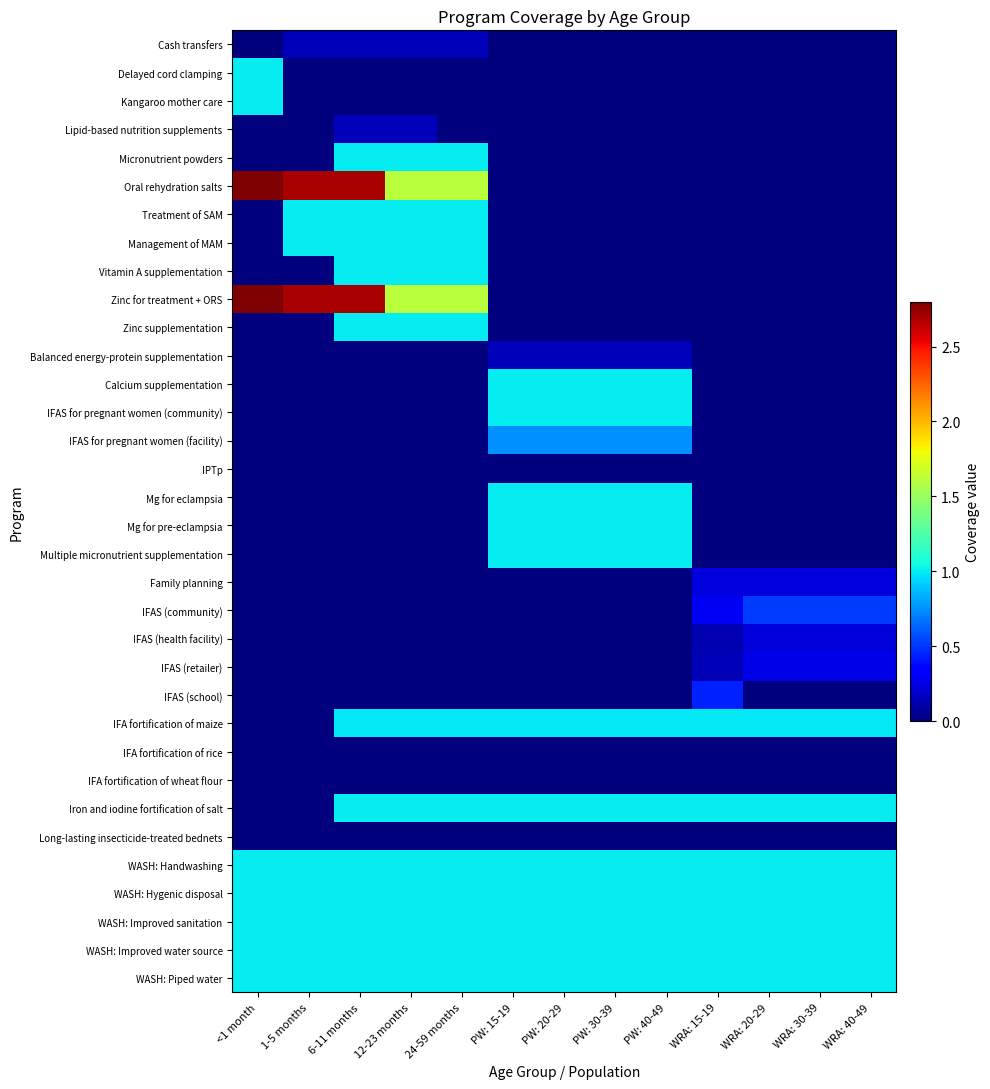

Reading left to right, what are all the values shown in this chart?

Cash transfers: <1 month=0.0	1-5 months=0.1	6-11 months=0.1	12-23 months=0.1	24-59 months=0.1	PW: 15-19=0.0	PW: 20-29=0.0	PW: 30-39=0.0	PW: 40-49=0.0	WRA: 15-19=0.0	WRA: 20-29=0.0	WRA: 30-39=0.0	WRA: 40-49=0.0
Delayed cord clamping: <1 month=1.0	1-5 months=0.0	6-11 months=0.0	12-23 months=0.0	24-59 months=0.0	PW: 15-19=0.0	PW: 20-29=0.0	PW: 30-39=0.0	PW: 40-49=0.0	WRA: 15-19=0.0	WRA: 20-29=0.0	WRA: 30-39=0.0	WRA: 40-49=0.0
Kangaroo mother care: <1 month=1.0	1-5 months=0.0	6-11 months=0.0	12-23 months=0.0	24-59 months=0.0	PW: 15-19=0.0	PW: 20-29=0.0	PW: 30-39=0.0	PW: 40-49=0.0	WRA: 15-19=0.0	WRA: 20-29=0.0	WRA: 30-39=0.0	WRA: 40-49=0.0
Lipid-based nutrition supplements: <1 month=0.0	1-5 months=0.0	6-11 months=0.1	12-23 months=0.1	24-59 months=0.0	PW: 15-19=0.0	PW: 20-29=0.0	PW: 30-39=0.0	PW: 40-49=0.0	WRA: 15-19=0.0	WRA: 20-29=0.0	WRA: 30-39=0.0	WRA: 40-49=0.0
Micronutrient powders: <1 month=0.0	1-5 months=0.0	6-11 months=1.0	12-23 months=1.0	24-59 months=1.0	PW: 15-19=0.0	PW: 20-29=0.0	PW: 30-39=0.0	PW: 40-49=0.0	WRA: 15-19=0.0	WRA: 20-29=0.0	WRA: 30-39=0.0	WRA: 40-49=0.0
Oral rehydration salts: <1 month=2.8	1-5 months=2.7	6-11 months=2.7	12-23 months=1.6	24-59 months=1.6	PW: 15-19=0.0	PW: 20-29=0.0	PW: 30-39=0.0	PW: 40-49=0.0	WRA: 15-19=0.0	WRA: 20-29=0.0	WRA: 30-39=0.0	WRA: 40-49=0.0
Treatment of SAM: <1 month=0.0	1-5 months=1.0	6-11 months=1.0	12-23 months=1.0	24-59 months=1.0	PW: 15-19=0.0	PW: 20-29=0.0	PW: 30-39=0.0	PW: 40-49=0.0	WRA: 15-19=0.0	WRA: 20-29=0.0	WRA: 30-39=0.0	WRA: 40-49=0.0
Management of MAM: <1 month=0.0	1-5 months=1.0	6-11 months=1.0	12-23 months=1.0	24-59 months=1.0	PW: 15-19=0.0	PW: 20-29=0.0	PW: 30-39=0.0	PW: 40-49=0.0	WRA: 15-19=0.0	WRA: 20-29=0.0	WRA: 30-39=0.0	WRA: 40-49=0.0
Vitamin A supplementation: <1 month=0.0	1-5 months=0.0	6-11 months=1.0	12-23 months=1.0	24-59 months=1.0	PW: 15-19=0.0	PW: 20-29=0.0	PW: 30-39=0.0	PW: 40-49=0.0	WRA: 15-19=0.0	WRA: 20-29=0.0	WRA: 30-39=0.0	WRA: 40-49=0.0
Zinc for treatment + ORS: <1 month=2.8	1-5 months=2.7	6-11 months=2.7	12-23 months=1.6	24-59 months=1.6	PW: 15-19=0.0	PW: 20-29=0.0	PW: 30-39=0.0	PW: 40-49=0.0	WRA: 15-19=0.0	WRA: 20-29=0.0	WRA: 30-39=0.0	WRA: 40-49=0.0
Zinc supplementation: <1 month=0.0	1-5 months=0.0	6-11 months=1.0	12-23 months=1.0	24-59 months=1.0	PW: 15-19=0.0	PW: 20-29=0.0	PW: 30-39=0.0	PW: 40-49=0.0	WRA: 15-19=0.0	WRA: 20-29=0.0	WRA: 30-39=0.0	WRA: 40-49=0.0
Balanced energy-protein supplementation: <1 month=0.0	1-5 months=0.0	6-11 months=0.0	12-23 months=0.0	24-59 months=0.0	PW: 15-19=0.1	PW: 20-29=0.1	PW: 30-39=0.1	PW: 40-49=0.1	WRA: 15-19=0.0	WRA: 20-29=0.0	WRA: 30-39=0.0	WRA: 40-49=0.0
Calcium supplementation: <1 month=0.0	1-5 months=0.0	6-11 months=0.0	12-23 months=0.0	24-59 months=0.0	PW: 15-19=1.0	PW: 20-29=1.0	PW: 30-39=1.0	PW: 40-49=1.0	WRA: 15-19=0.0	WRA: 20-29=0.0	WRA: 30-39=0.0	WRA: 40-49=0.0
IFAS for pregnant women (community): <1 month=0.0	1-5 months=0.0	6-11 months=0.0	12-23 months=0.0	24-59 months=0.0	PW: 15-19=1.0	PW: 20-29=1.0	PW: 30-39=1.0	PW: 40-49=1.0	WRA: 15-19=0.0	WRA: 20-29=0.0	WRA: 30-39=0.0	WRA: 40-49=0.0
IFAS for pregnant women (facility): <1 month=0.0	1-5 months=0.0	6-11 months=0.0	12-23 months=0.0	24-59 months=0.0	PW: 15-19=0.7	PW: 20-29=0.7	PW: 30-39=0.7	PW: 40-49=0.7	WRA: 15-19=0.0	WRA: 20-29=0.0	WRA: 30-39=0.0	WRA: 40-49=0.0
IPTp: <1 month=0.0	1-5 months=0.0	6-11 months=0.0	12-23 months=0.0	24-59 months=0.0	PW: 15-19=0.0	PW: 20-29=0.0	PW: 30-39=0.0	PW: 40-49=0.0	WRA: 15-19=0.0	WRA: 20-29=0.0	WRA: 30-39=0.0	WRA: 40-49=0.0
Mg for eclampsia: <1 month=0.0	1-5 months=0.0	6-11 months=0.0	12-23 months=0.0	24-59 months=0.0	PW: 15-19=1.0	PW: 20-29=1.0	PW: 30-39=1.0	PW: 40-49=1.0	WRA: 15-19=0.0	WRA: 20-29=0.0	WRA: 30-39=0.0	WRA: 40-49=0.0
Mg for pre-eclampsia: <1 month=0.0	1-5 months=0.0	6-11 months=0.0	12-23 months=0.0	24-59 months=0.0	PW: 15-19=1.0	PW: 20-29=1.0	PW: 30-39=1.0	PW: 40-49=1.0	WRA: 15-19=0.0	WRA: 20-29=0.0	WRA: 30-39=0.0	WRA: 40-49=0.0
Multiple micronutrient supplementation: <1 month=0.0	1-5 months=0.0	6-11 months=0.0	12-23 months=0.0	24-59 months=0.0	PW: 15-19=1.0	PW: 20-29=1.0	PW: 30-39=1.0	PW: 40-49=1.0	WRA: 15-19=0.0	WRA: 20-29=0.0	WRA: 30-39=0.0	WRA: 40-49=0.0
Family planning: <1 month=0.0	1-5 months=0.0	6-11 months=0.0	12-23 months=0.0	24-59 months=0.0	PW: 15-19=0.0	PW: 20-29=0.0	PW: 30-39=0.0	PW: 40-49=0.0	WRA: 15-19=0.2	WRA: 20-29=0.2	WRA: 30-39=0.2	WRA: 40-49=0.2
IFAS (community): <1 month=0.0	1-5 months=0.0	6-11 months=0.0	12-23 months=0.0	24-59 months=0.0	PW: 15-19=0.0	PW: 20-29=0.0	PW: 30-39=0.0	PW: 40-49=0.0	WRA: 15-19=0.3	WRA: 20-29=0.5	WRA: 30-39=0.5	WRA: 40-49=0.5
IFAS (health facility): <1 month=0.0	1-5 months=0.0	6-11 months=0.0	12-23 months=0.0	24-59 months=0.0	PW: 15-19=0.0	PW: 20-29=0.0	PW: 30-39=0.0	PW: 40-49=0.0	WRA: 15-19=0.1	WRA: 20-29=0.2	WRA: 30-39=0.2	WRA: 40-49=0.2
IFAS (retailer): <1 month=0.0	1-5 months=0.0	6-11 months=0.0	12-23 months=0.0	24-59 months=0.0	PW: 15-19=0.0	PW: 20-29=0.0	PW: 30-39=0.0	PW: 40-49=0.0	WRA: 15-19=0.1	WRA: 20-29=0.3	WRA: 30-39=0.3	WRA: 40-49=0.3
IFAS (school): <1 month=0.0	1-5 months=0.0	6-11 months=0.0	12-23 months=0.0	24-59 months=0.0	PW: 15-19=0.0	PW: 20-29=0.0	PW: 30-39=0.0	PW: 40-49=0.0	WRA: 15-19=0.4	WRA: 20-29=0.0	WRA: 30-39=0.0	WRA: 40-49=0.0
IFA fortification of maize: <1 month=0.0	1-5 months=0.0	6-11 months=1.0	12-23 months=1.0	24-59 months=1.0	PW: 15-19=1.0	PW: 20-29=1.0	PW: 30-39=1.0	PW: 40-49=1.0	WRA: 15-19=1.0	WRA: 20-29=1.0	WRA: 30-39=1.0	WRA: 40-49=1.0
IFA fortification of rice: <1 month=0.0	1-5 months=0.0	6-11 months=0.0	12-23 months=0.0	24-59 months=0.0	PW: 15-19=0.0	PW: 20-29=0.0	PW: 30-39=0.0	PW: 40-49=0.0	WRA: 15-19=0.0	WRA: 20-29=0.0	WRA: 30-39=0.0	WRA: 40-49=0.0
IFA fortification of wheat flour: <1 month=0.0	1-5 months=0.0	6-11 months=0.0	12-23 months=0.0	24-59 months=0.0	PW: 15-19=0.0	PW: 20-29=0.0	PW: 30-39=0.0	PW: 40-49=0.0	WRA: 15-19=0.0	WRA: 20-29=0.0	WRA: 30-39=0.0	WRA: 40-49=0.0
Iron and iodine fortification of salt: <1 month=0.0	1-5 months=0.0	6-11 months=1.0	12-23 months=1.0	24-59 months=1.0	PW: 15-19=1.0	PW: 20-29=1.0	PW: 30-39=1.0	PW: 40-49=1.0	WRA: 15-19=1.0	WRA: 20-29=1.0	WRA: 30-39=1.0	WRA: 40-49=1.0
Long-lasting insecticide-treated bednets: <1 month=0.0	1-5 months=0.0	6-11 months=0.0	12-23 months=0.0	24-59 months=0.0	PW: 15-19=0.0	PW: 20-29=0.0	PW: 30-39=0.0	PW: 40-49=0.0	WRA: 15-19=0.0	WRA: 20-29=0.0	WRA: 30-39=0.0	WRA: 40-49=0.0
WASH: Handwashing: <1 month=1.0	1-5 months=1.0	6-11 months=1.0	12-23 months=1.0	24-59 months=1.0	PW: 15-19=1.0	PW: 20-29=1.0	PW: 30-39=1.0	PW: 40-49=1.0	WRA: 15-19=1.0	WRA: 20-29=1.0	WRA: 30-39=1.0	WRA: 40-49=1.0
WASH: Hygenic disposal: <1 month=1.0	1-5 months=1.0	6-11 months=1.0	12-23 months=1.0	24-59 months=1.0	PW: 15-19=1.0	PW: 20-29=1.0	PW: 30-39=1.0	PW: 40-49=1.0	WRA: 15-19=1.0	WRA: 20-29=1.0	WRA: 30-39=1.0	WRA: 40-49=1.0
WASH: Improved sanitation: <1 month=1.0	1-5 months=1.0	6-11 months=1.0	12-23 months=1.0	24-59 months=1.0	PW: 15-19=1.0	PW: 20-29=1.0	PW: 30-39=1.0	PW: 40-49=1.0	WRA: 15-19=1.0	WRA: 20-29=1.0	WRA: 30-39=1.0	WRA: 40-49=1.0
WASH: Improved water source: <1 month=1.0	1-5 months=1.0	6-11 months=1.0	12-23 months=1.0	24-59 months=1.0	PW: 15-19=1.0	PW: 20-29=1.0	PW: 30-39=1.0	PW: 40-49=1.0	WRA: 15-19=1.0	WRA: 20-29=1.0	WRA: 30-39=1.0	WRA: 40-49=1.0
WASH: Piped water: <1 month=1.0	1-5 months=1.0	6-11 months=1.0	12-23 months=1.0	24-59 months=1.0	PW: 15-19=1.0	PW: 20-29=1.0	PW: 30-39=1.0	PW: 40-49=1.0	WRA: 15-19=1.0	WRA: 20-29=1.0	WRA: 30-39=1.0	WRA: 40-49=1.0